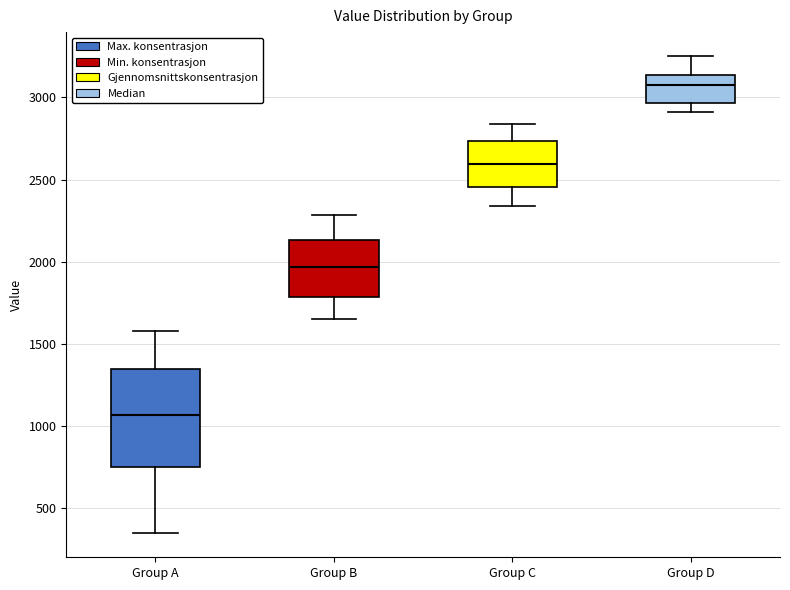

Which box has the highest median line?

Group D